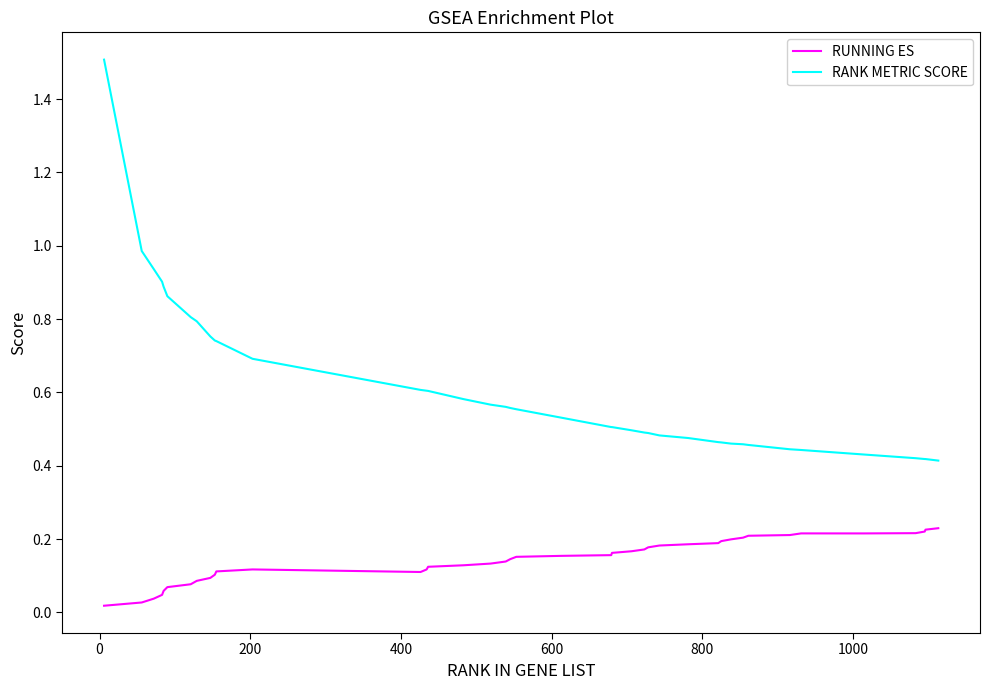

Which series has the largest total across all categories?

RANK METRIC SCORE